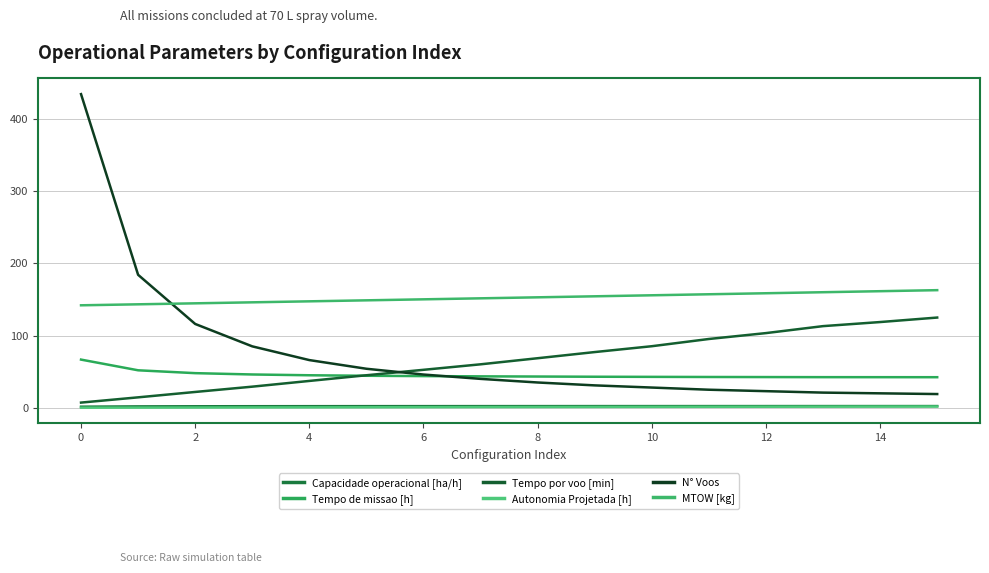

What is the value of the Autonomia Projetada [h] point at the 3rd from the left?

0.4